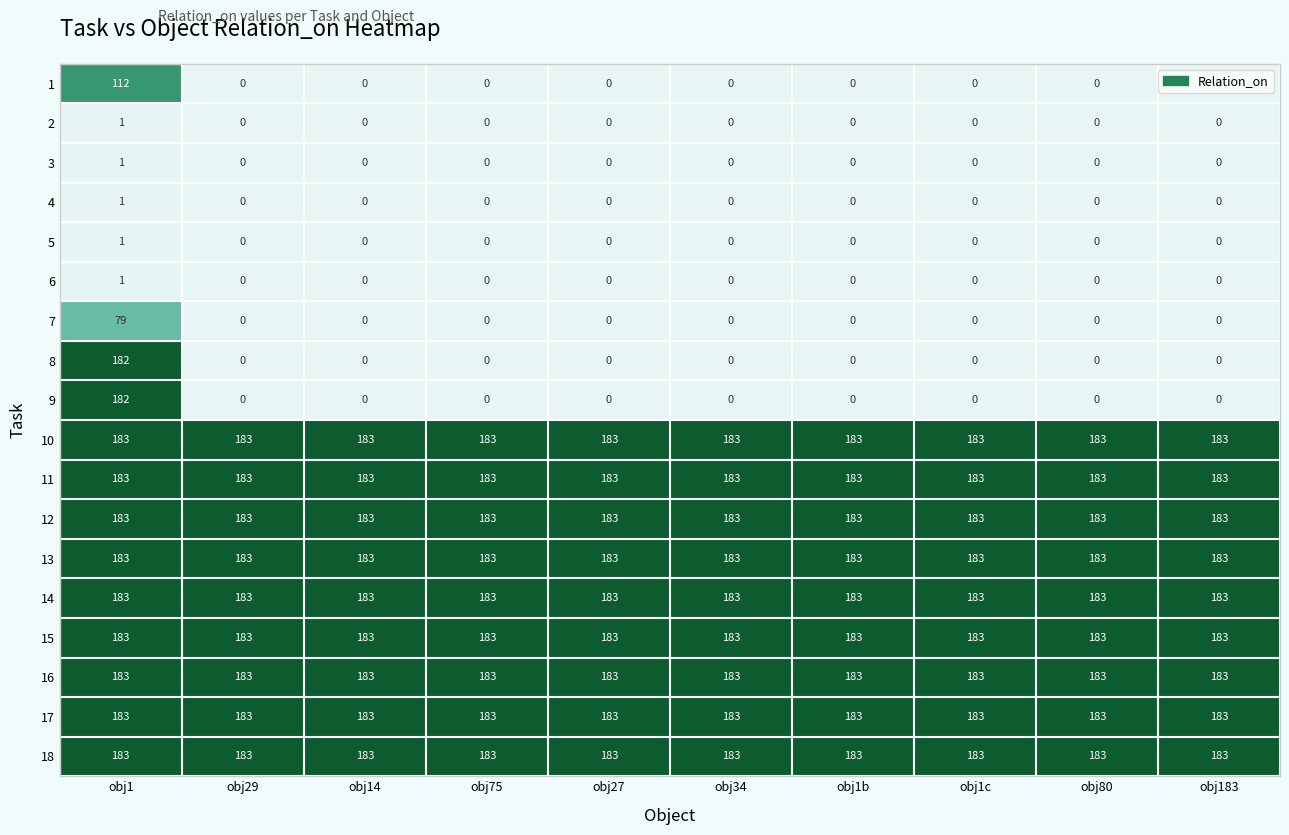

What value does the 14 series have at obj1c?

183